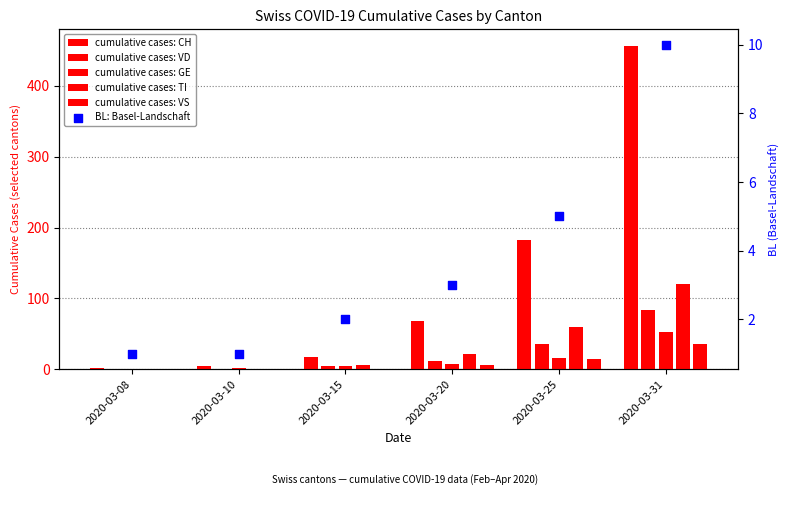

What is the total value across all series at 2020-03-31?

758